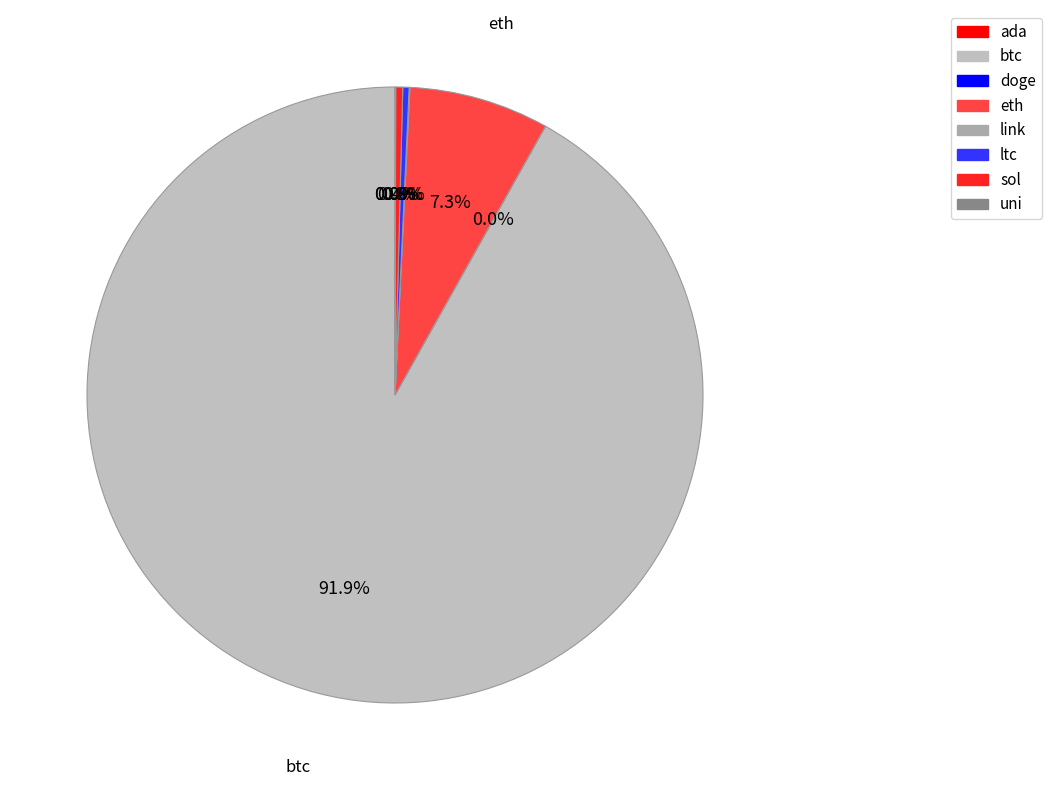

Approximately how many times larger is the value at ltc compared to ada?

132.0